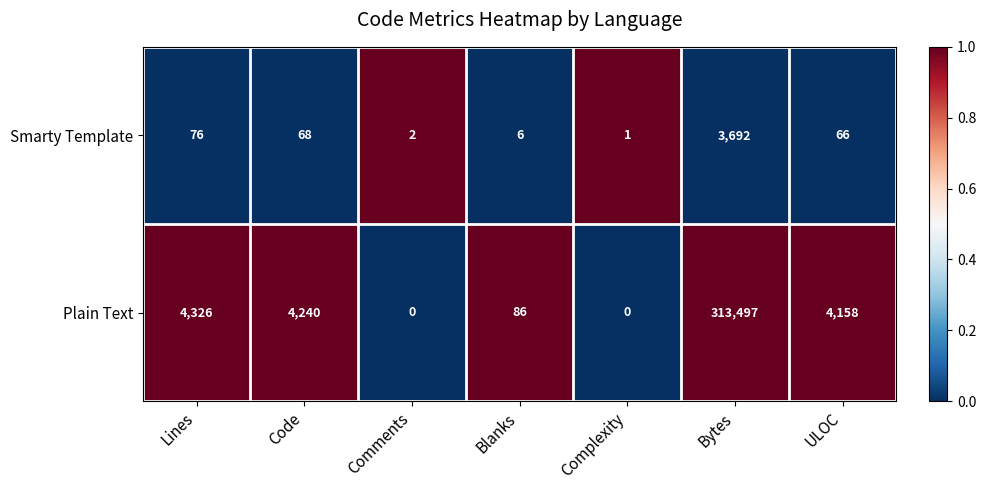

Which series has the largest total across all categories?

Plain Text